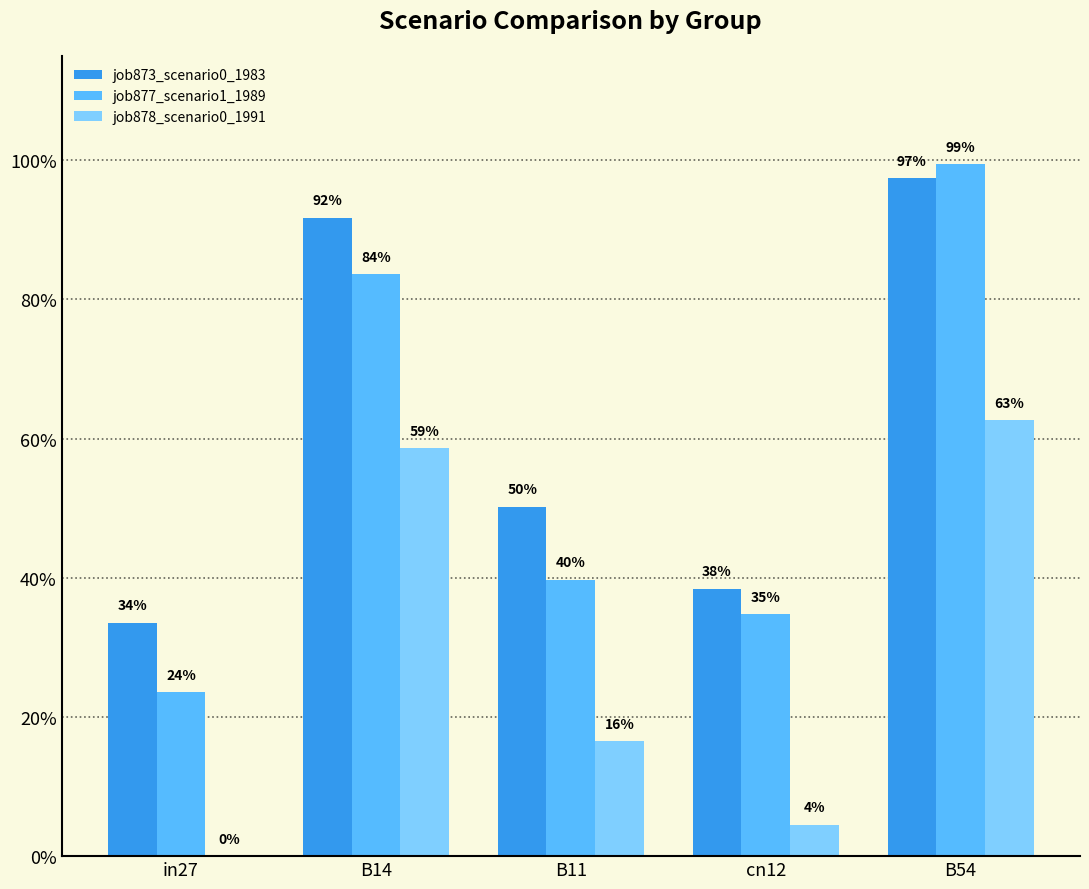

What is the approximate value of job873_scenario0_1983 at B54?

1.0